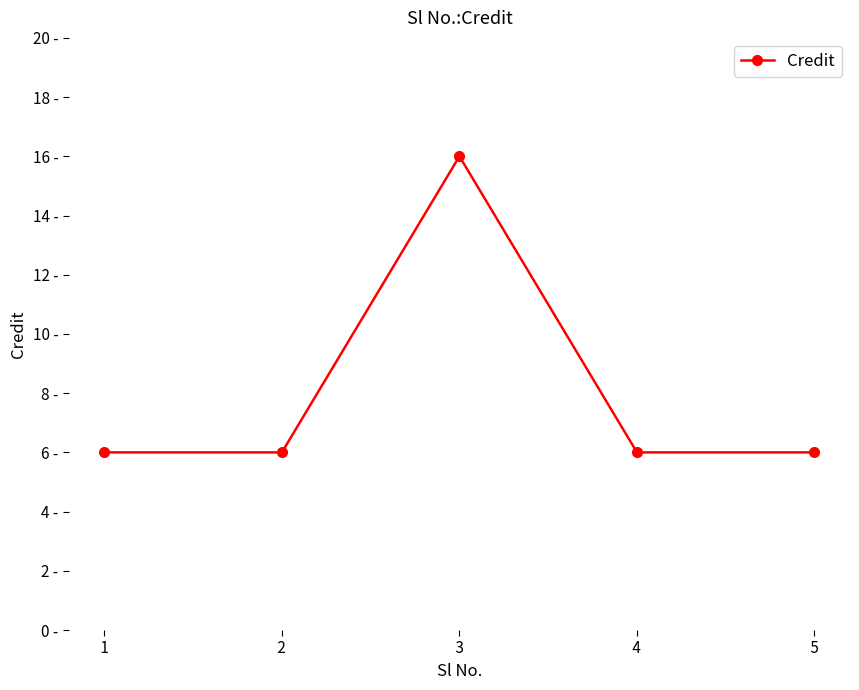

List the labels in order of value, smallest first.

 1 ,  2 ,  4 ,  5 ,  3 